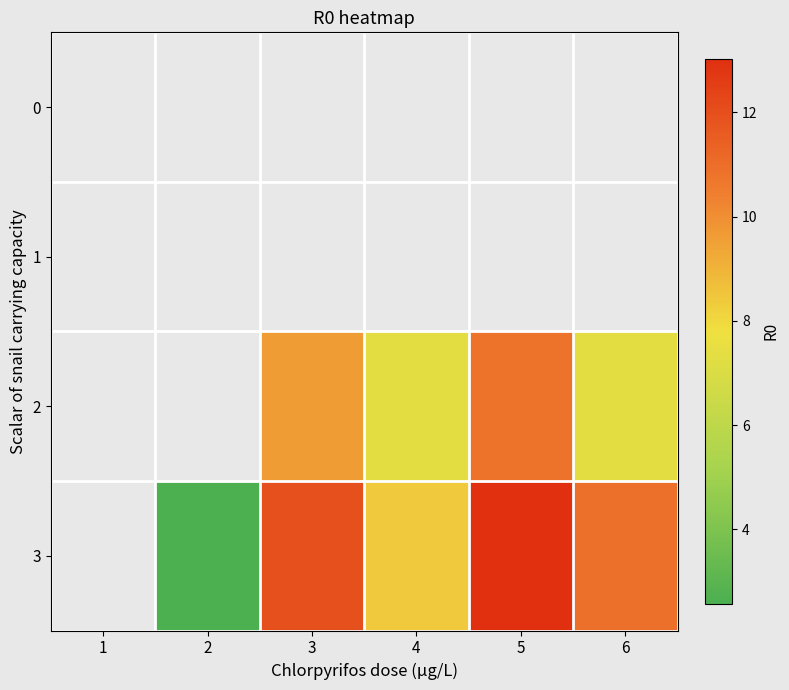

How many distinct data groups are displayed?

4